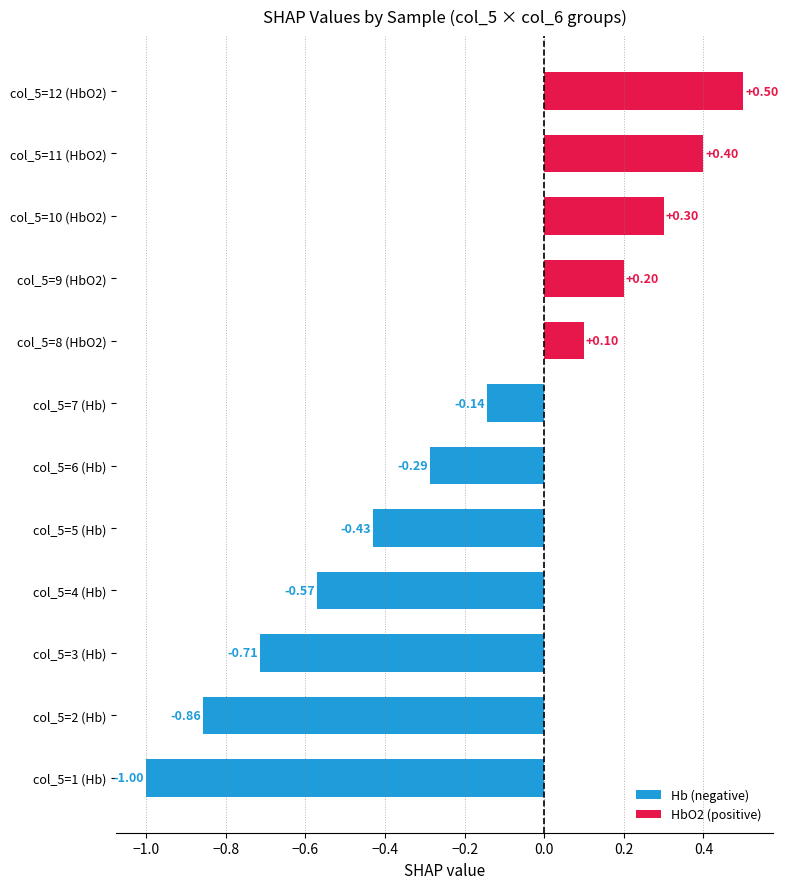

What is the sum of the values at col_5=6 (Hb) and col_5=1 (Hb)?

-1.3